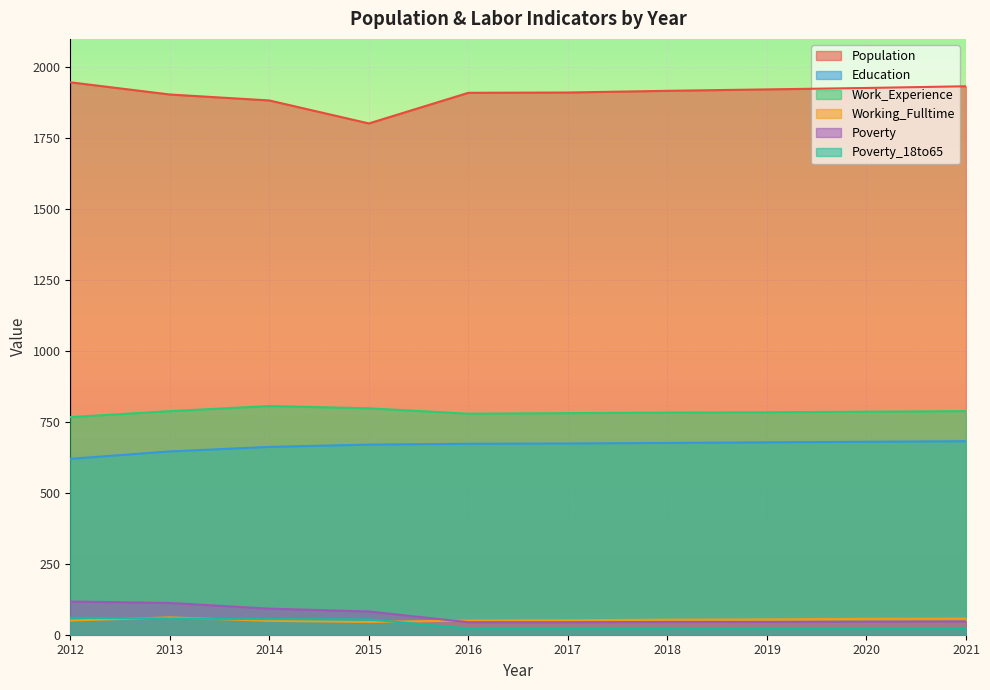

Where is the first local minimum for Working_Fulltime?

2015